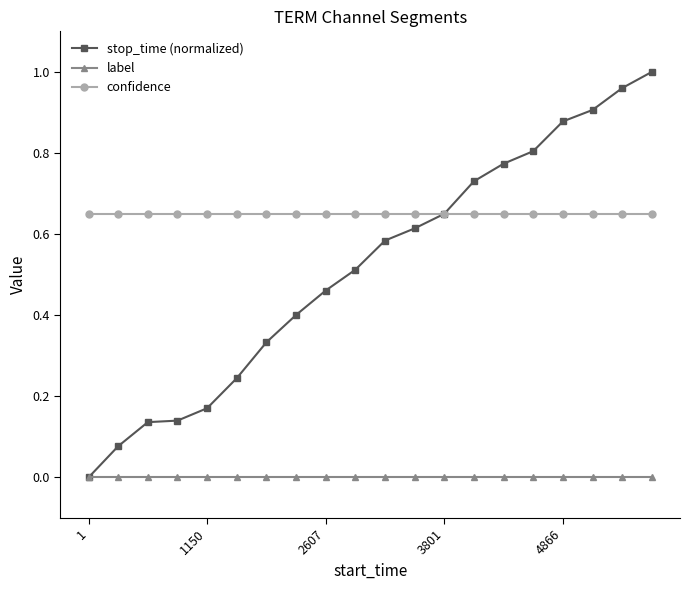

Which series has the widest spread of values?

stop_time (normalized)